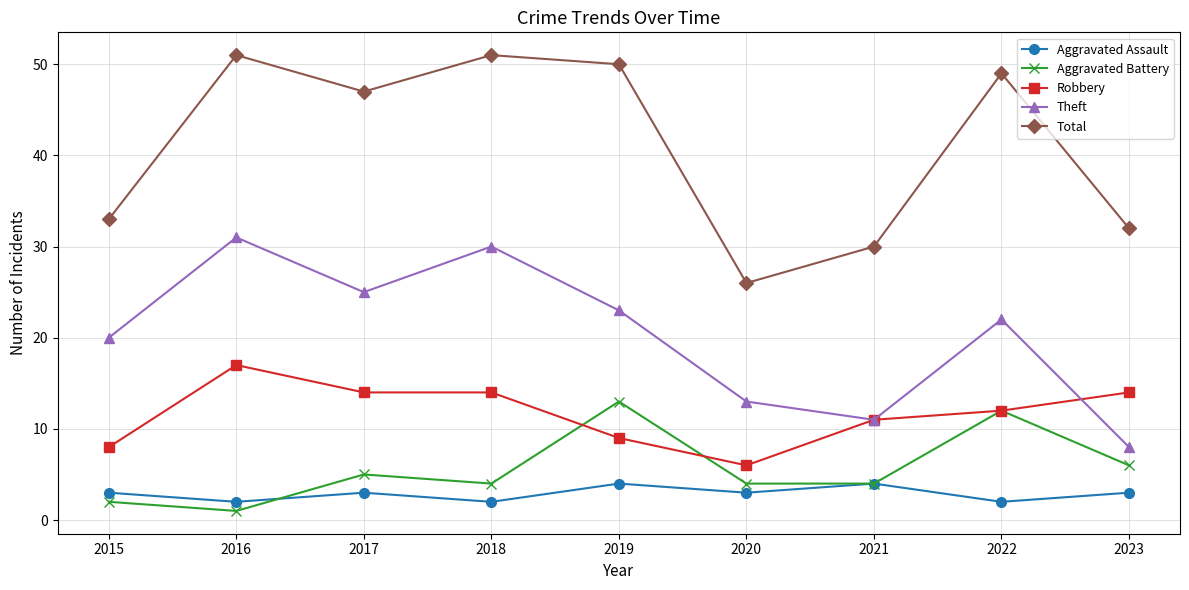

Does the chart display data point markers on the line(s)?

Yes